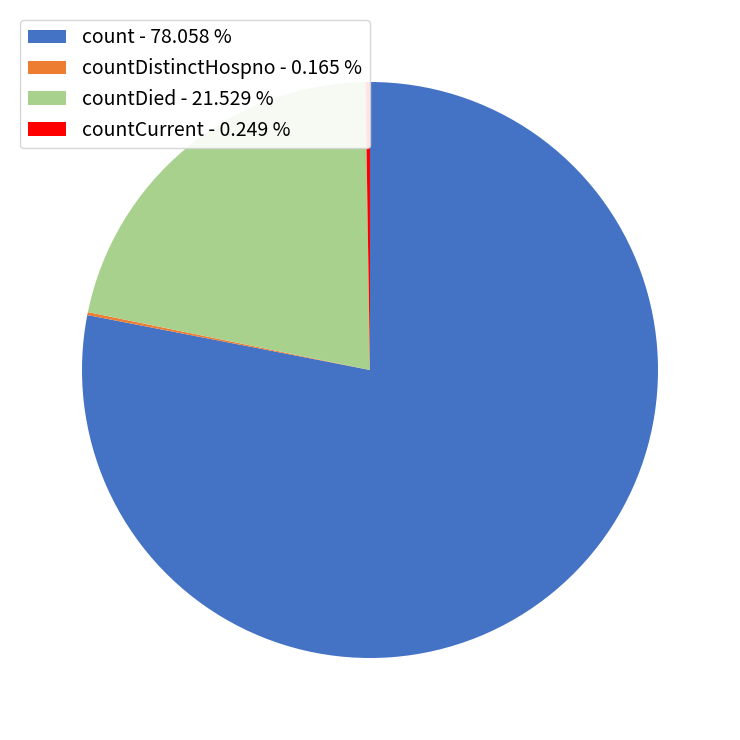

Does any single category account for the majority?

Yes